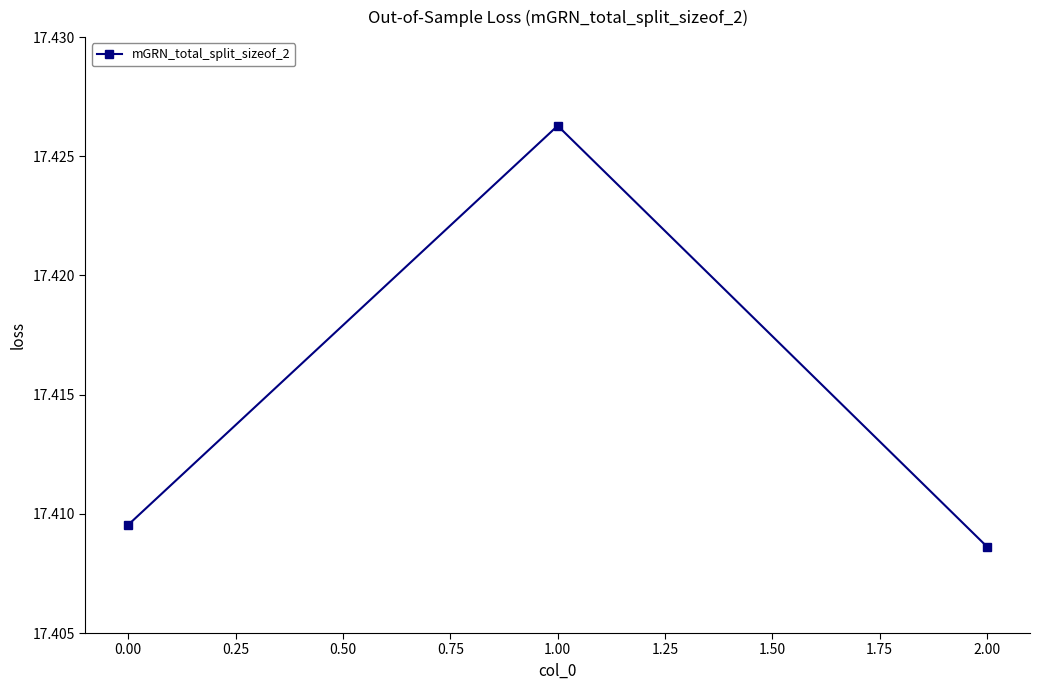

Rank the categories by value from highest to lowest.

1.00, 0.00, 2.00